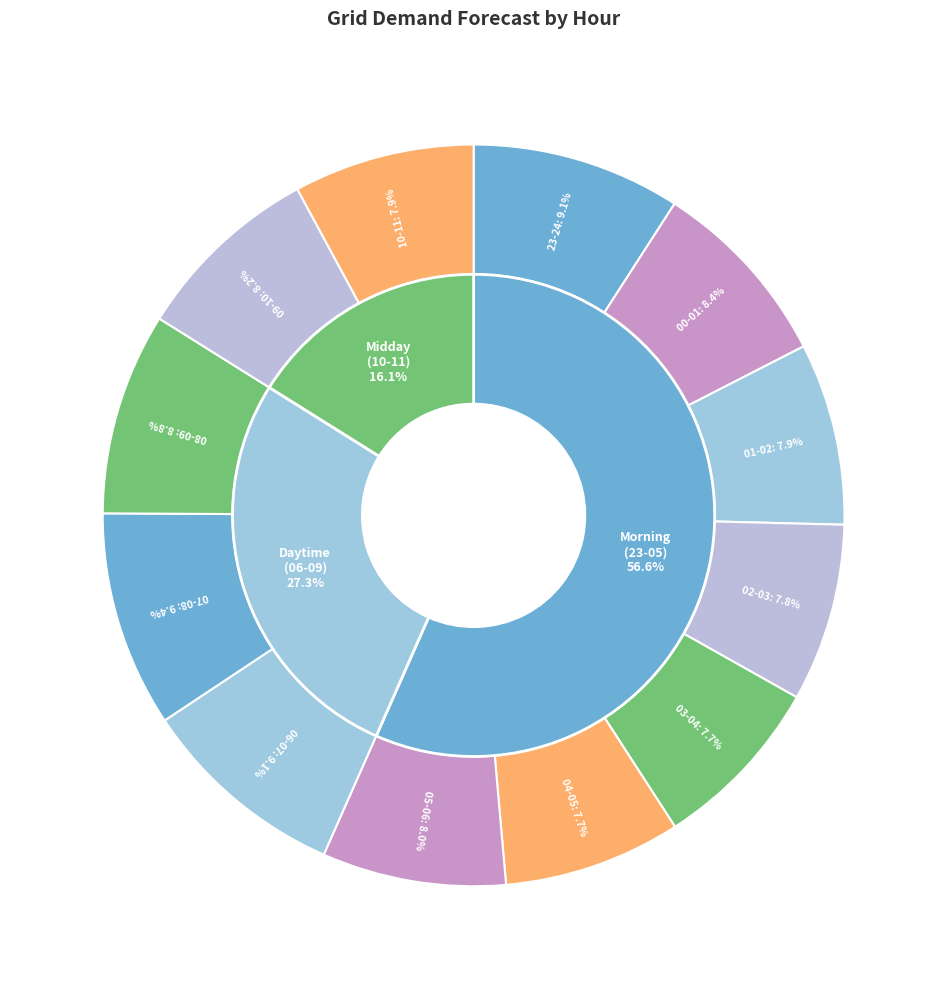

Which category has the biggest portion of the pie?

07-08